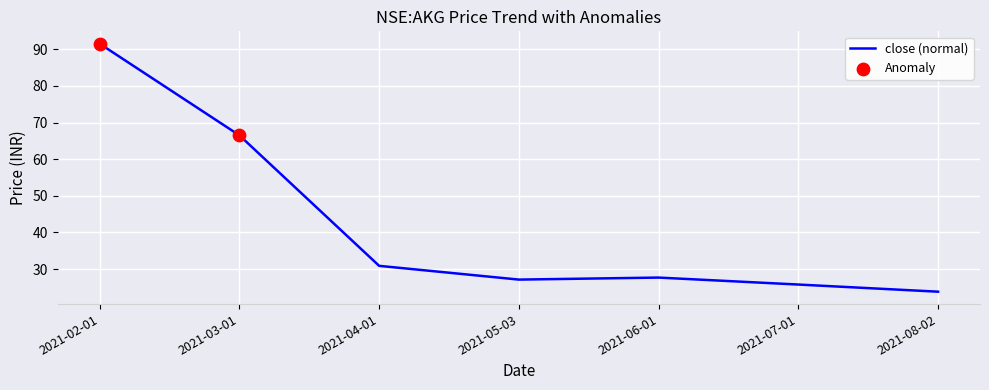

Where is the first local minimum?

2021-05-03